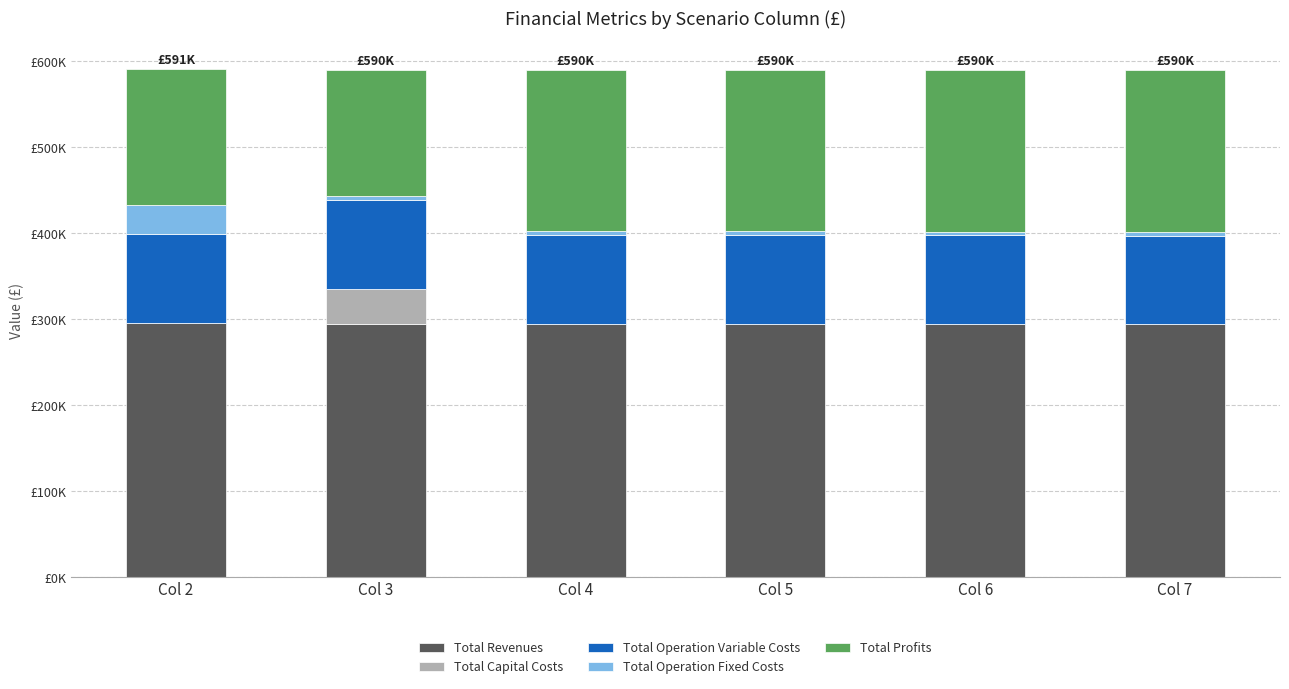

Does the chart contain stacked bars?

Yes